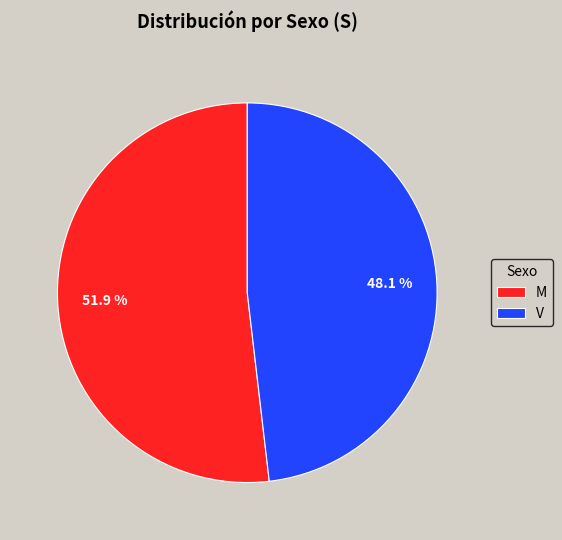

To the nearest percent, what is the difference between the M and V slice percentages?

4%